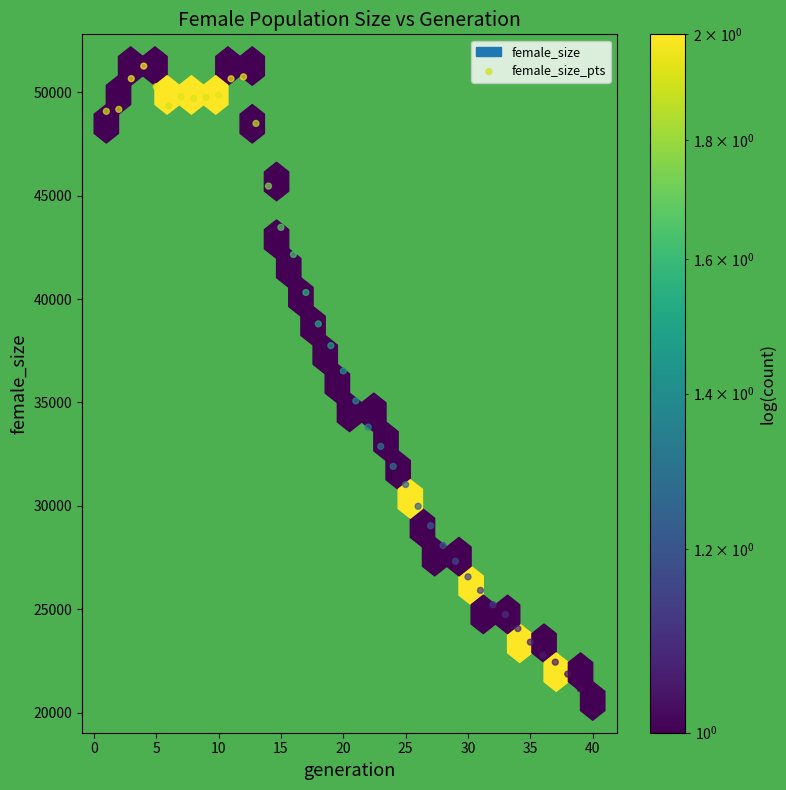

What is the range of Y values (max minus min)?

30716